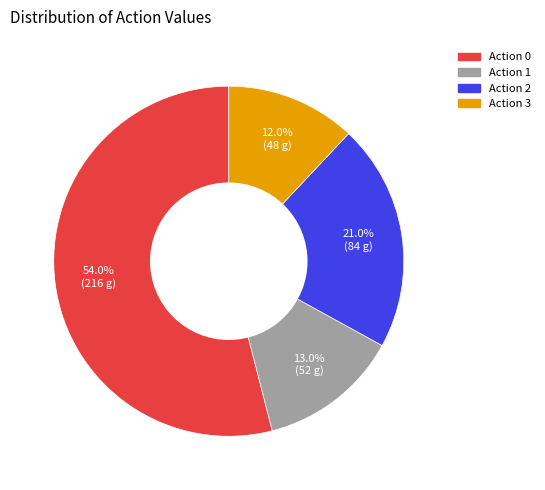

Is there a majority slice in this chart?

Yes